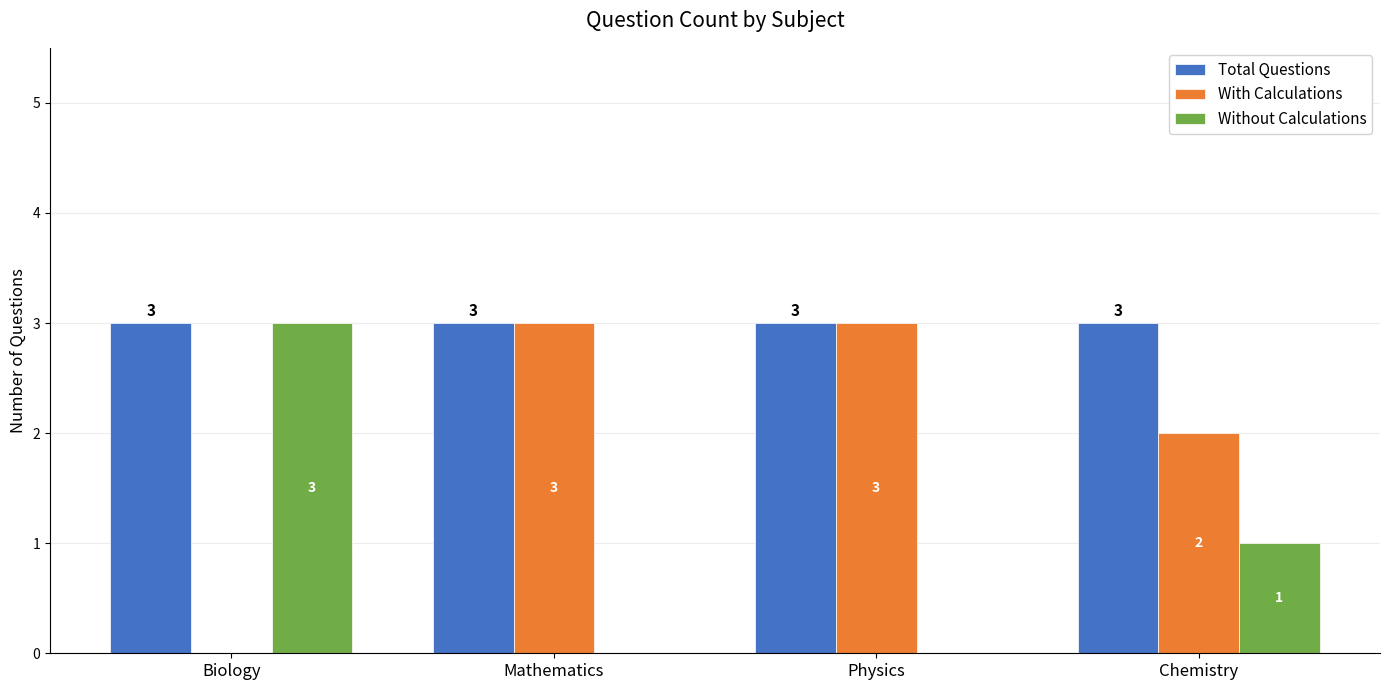

The Total Questions series shows 2 at Biology. True or false?

False